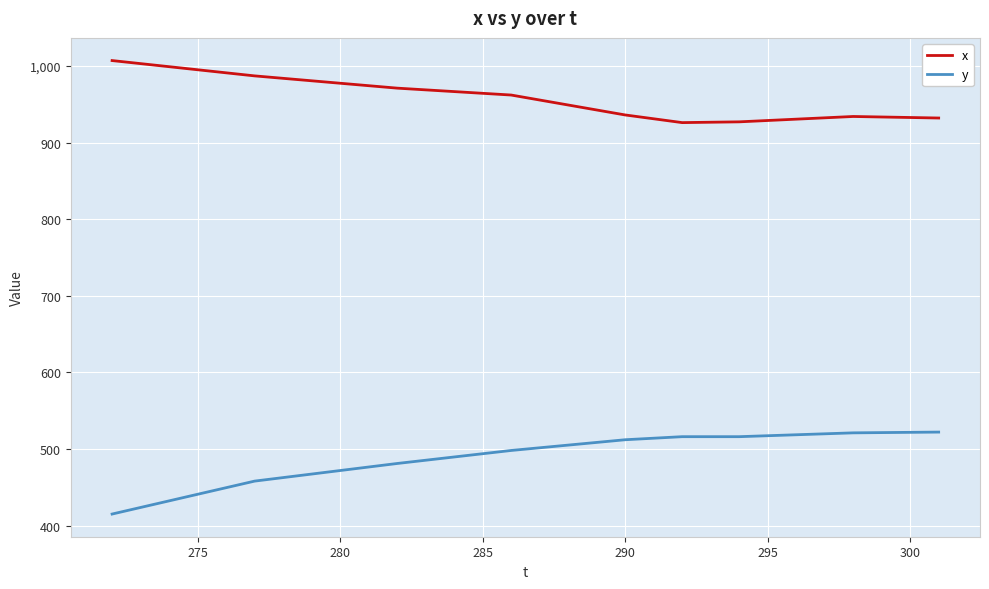

Does the chart display data point markers on the line(s)?

No